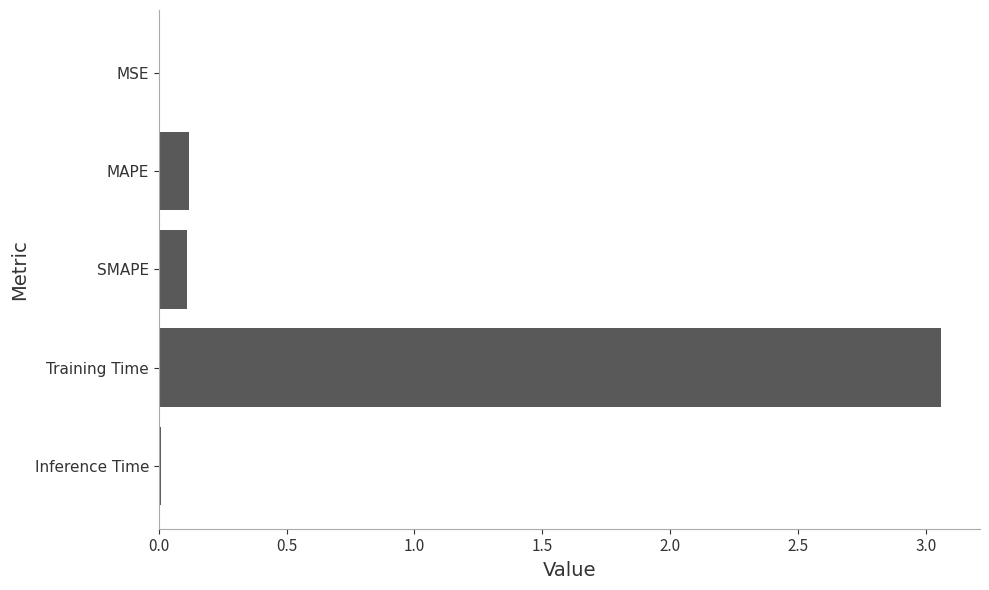

At which category does the chart reach its peak across all series?

Training Time